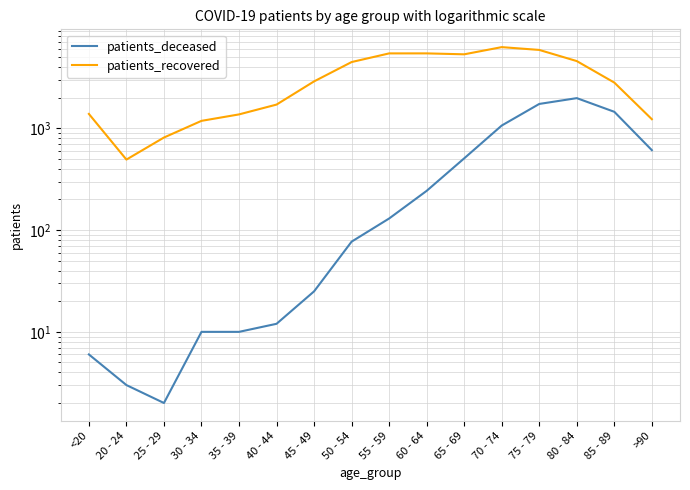

What is the spread (max minus min) of values at 75 - 79?

4156